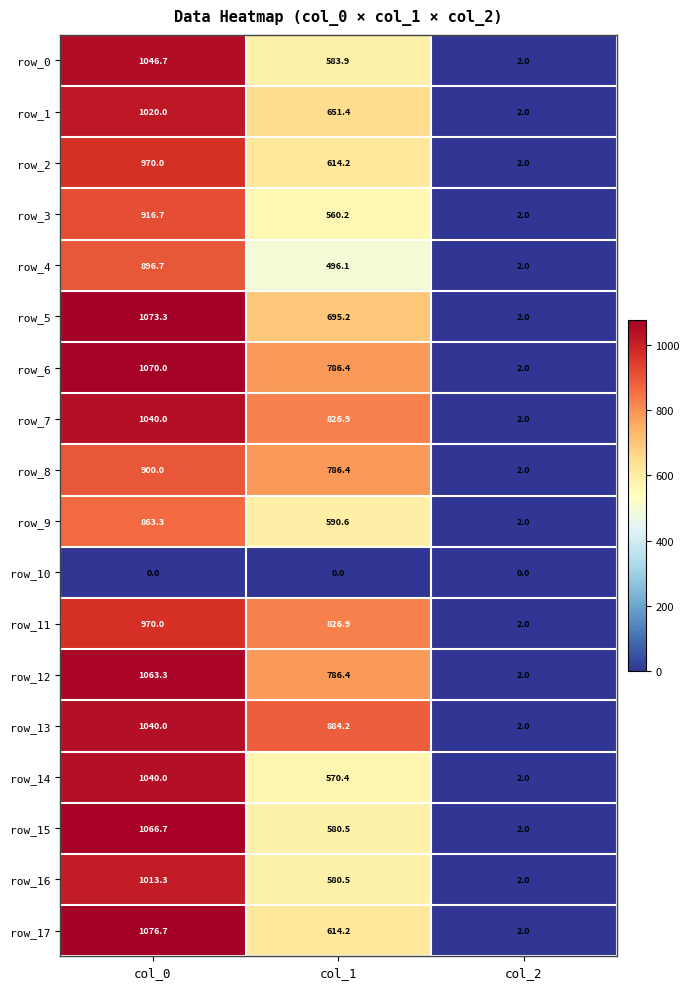

Reading right to left, transcribe all the data shown in this chart.

row_0: col_2=2.0	col_1=583.9	col_0=1046.7
row_1: col_2=2.0	col_1=651.4	col_0=1020.0
row_2: col_2=2.0	col_1=614.2	col_0=970.0
row_3: col_2=2.0	col_1=560.2	col_0=916.7
row_4: col_2=2.0	col_1=496.1	col_0=896.7
row_5: col_2=2.0	col_1=695.2	col_0=1073.3
row_6: col_2=2.0	col_1=786.4	col_0=1070.0
row_7: col_2=2.0	col_1=826.9	col_0=1040.0
row_8: col_2=2.0	col_1=786.4	col_0=900.0
row_9: col_2=2.0	col_1=590.6	col_0=863.3
row_10: col_2=0.0	col_1=0.0	col_0=0.0
row_11: col_2=2.0	col_1=826.9	col_0=970.0
row_12: col_2=2.0	col_1=786.4	col_0=1063.3
row_13: col_2=2.0	col_1=884.2	col_0=1040.0
row_14: col_2=2.0	col_1=570.4	col_0=1040.0
row_15: col_2=2.0	col_1=580.5	col_0=1066.7
row_16: col_2=2.0	col_1=580.5	col_0=1013.3
row_17: col_2=2.0	col_1=614.2	col_0=1076.7